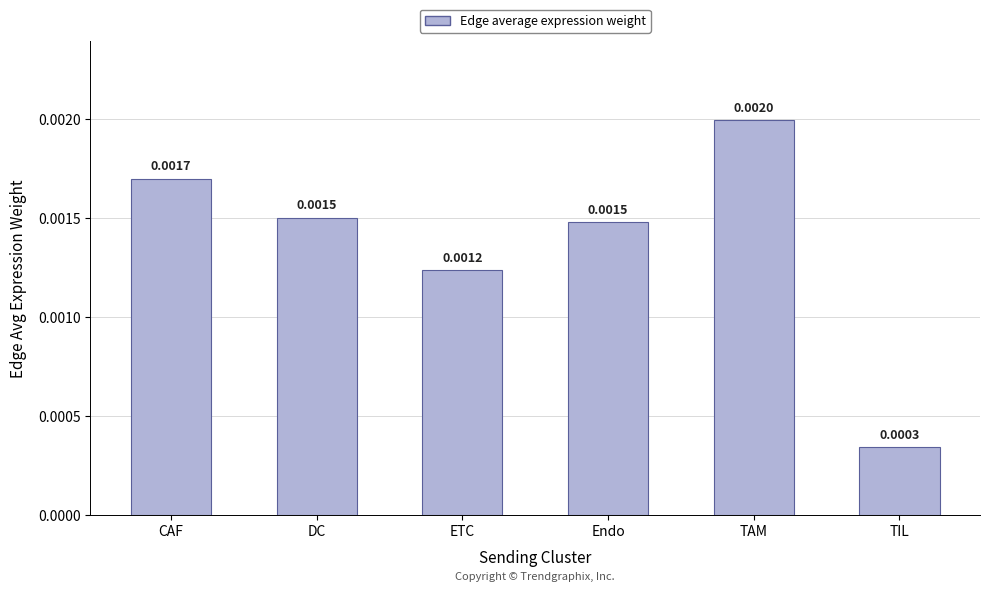

How many distinct data groups are displayed?

1